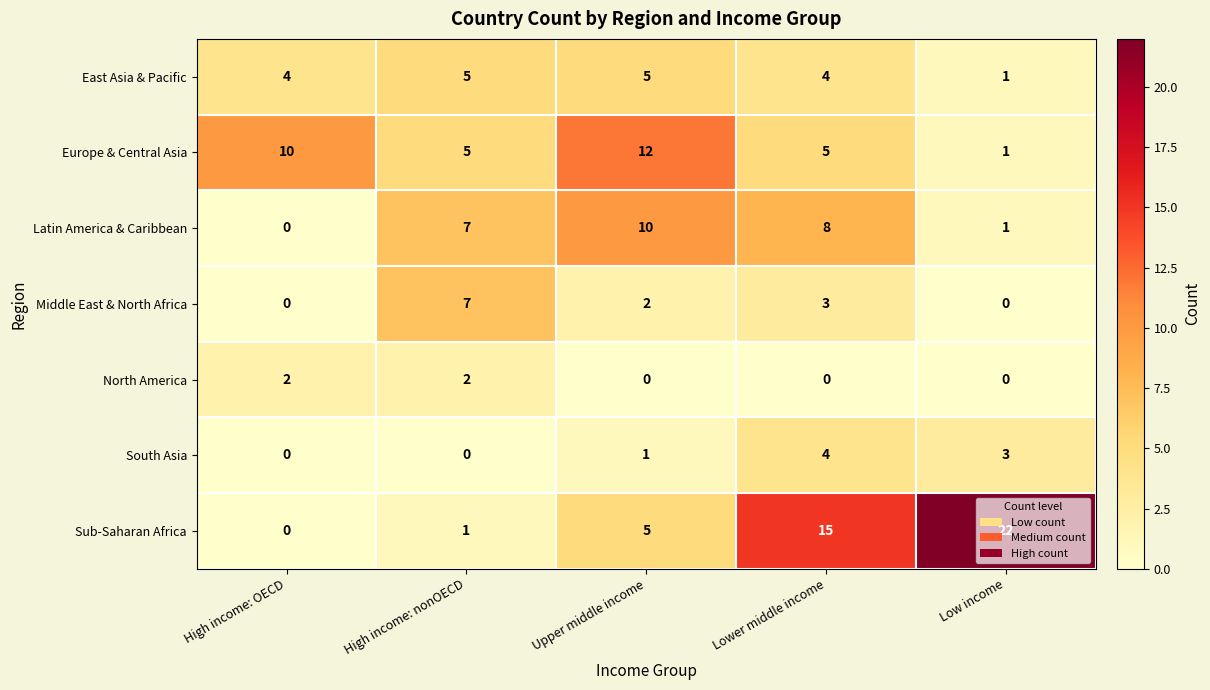

What is the difference between the East Asia & Pacific values at Low income and High income: nonOECD?

4